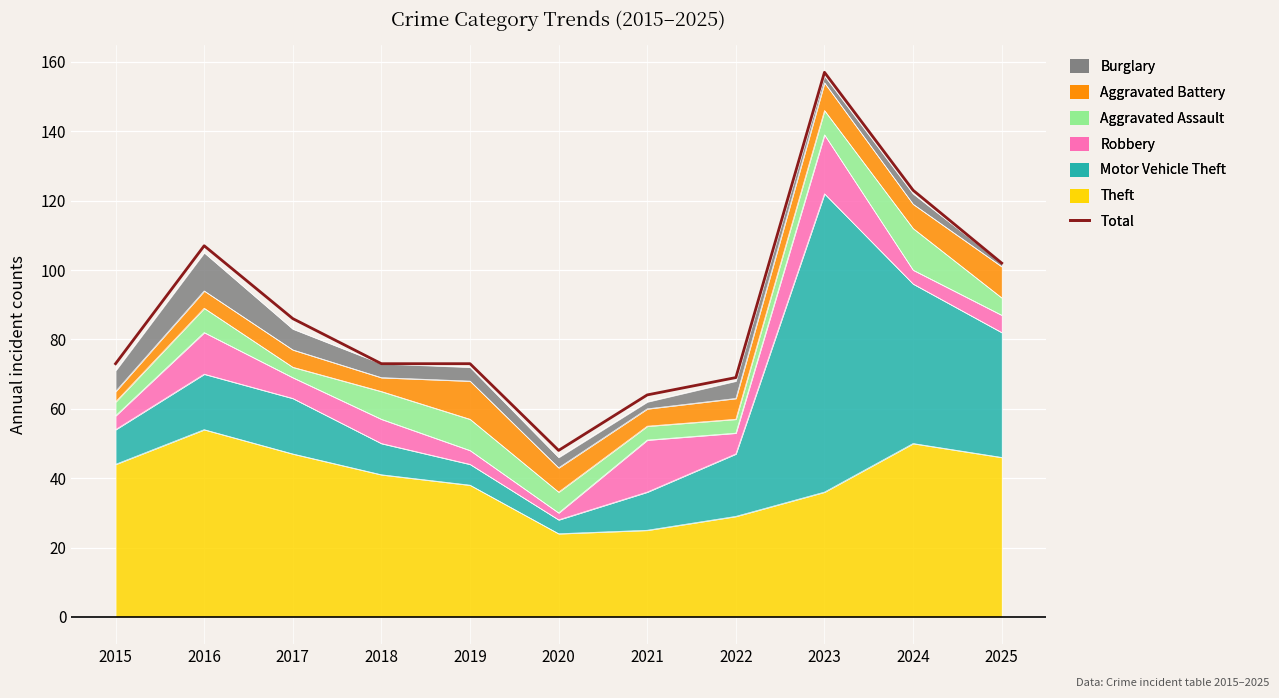

True or false: the data shows 73 at 2018.

True